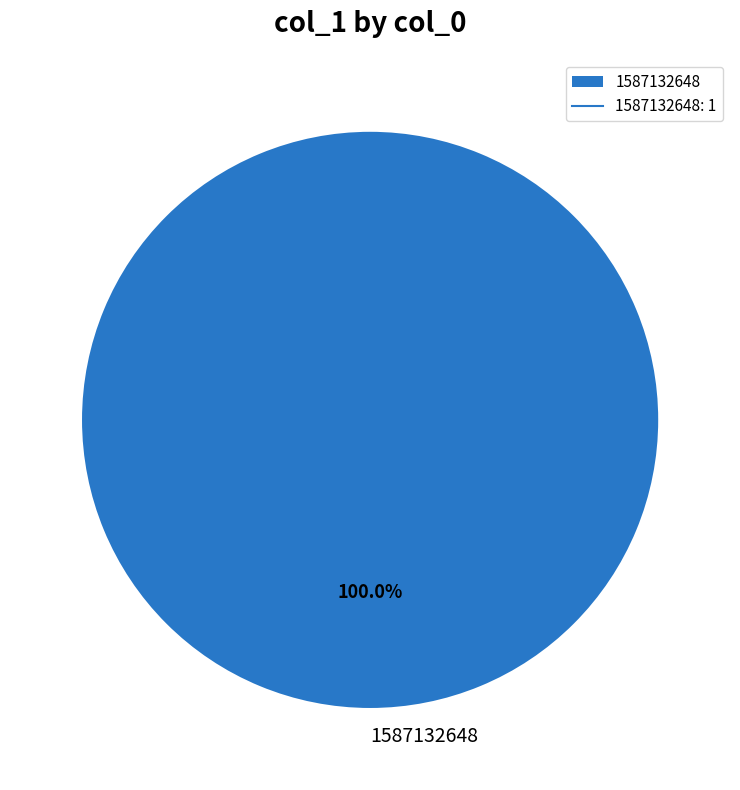

Does 1587132648 represent more than half of the total?

Yes